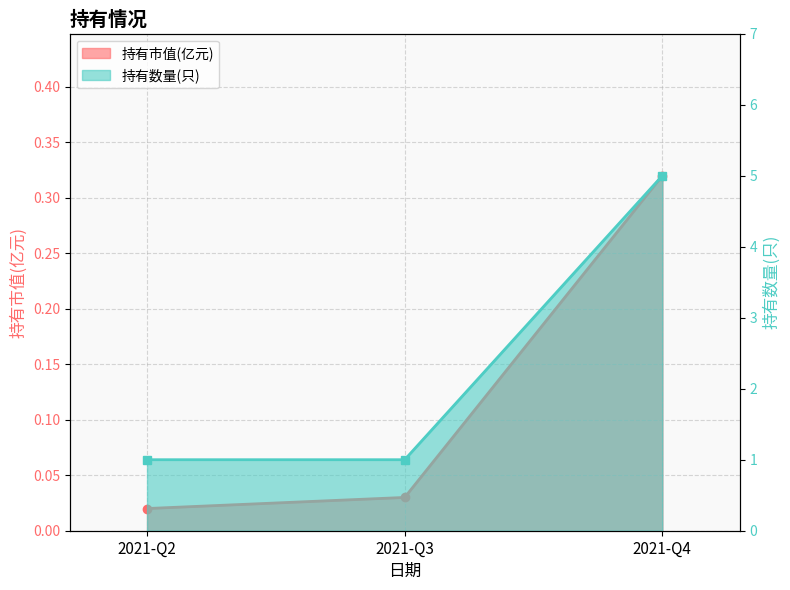

The 持有数量(只) series shows 1.0 at 2021-Q2. True or false?

True